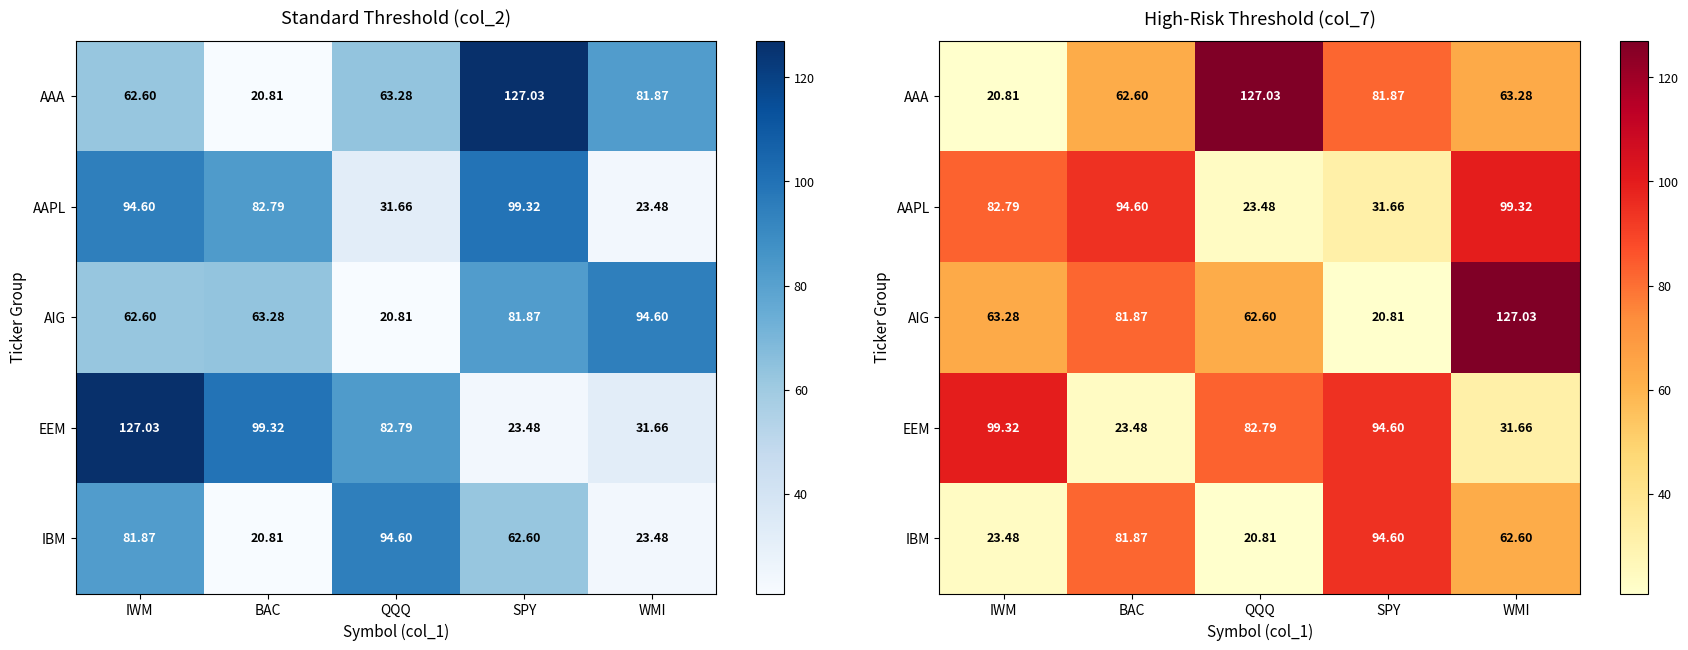

The value of AAA at SPY is 81.9. True or false?

True